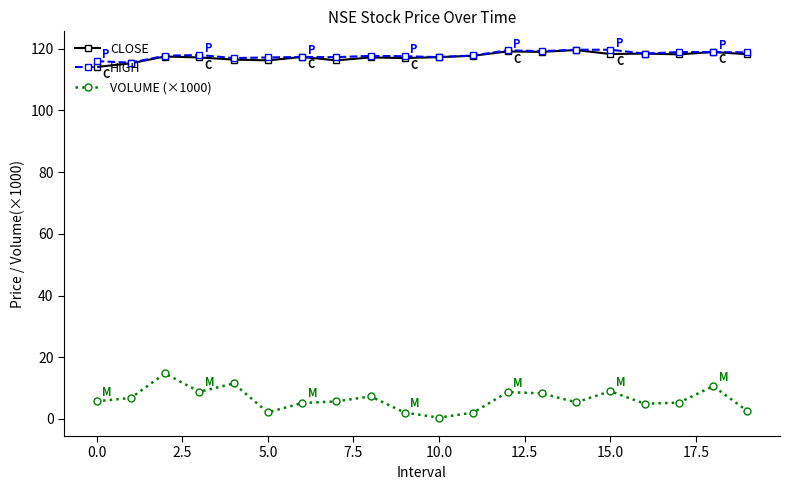

What is the minimum value for HIGH?

115.5